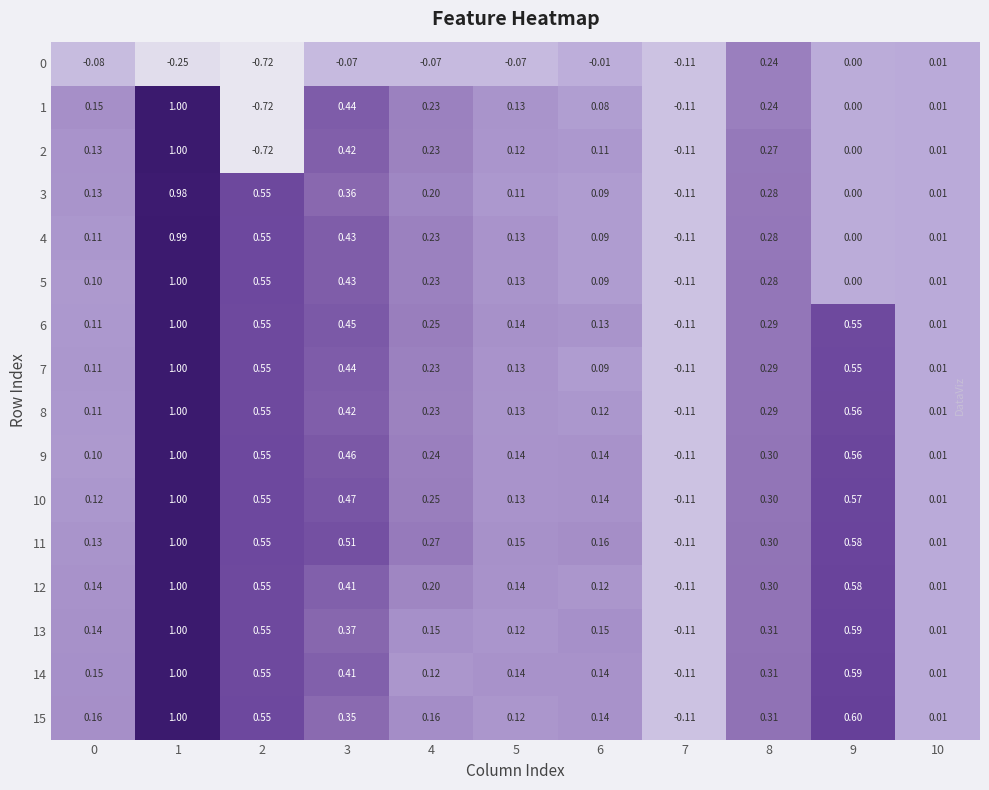

Which series has the largest total across all categories?

11